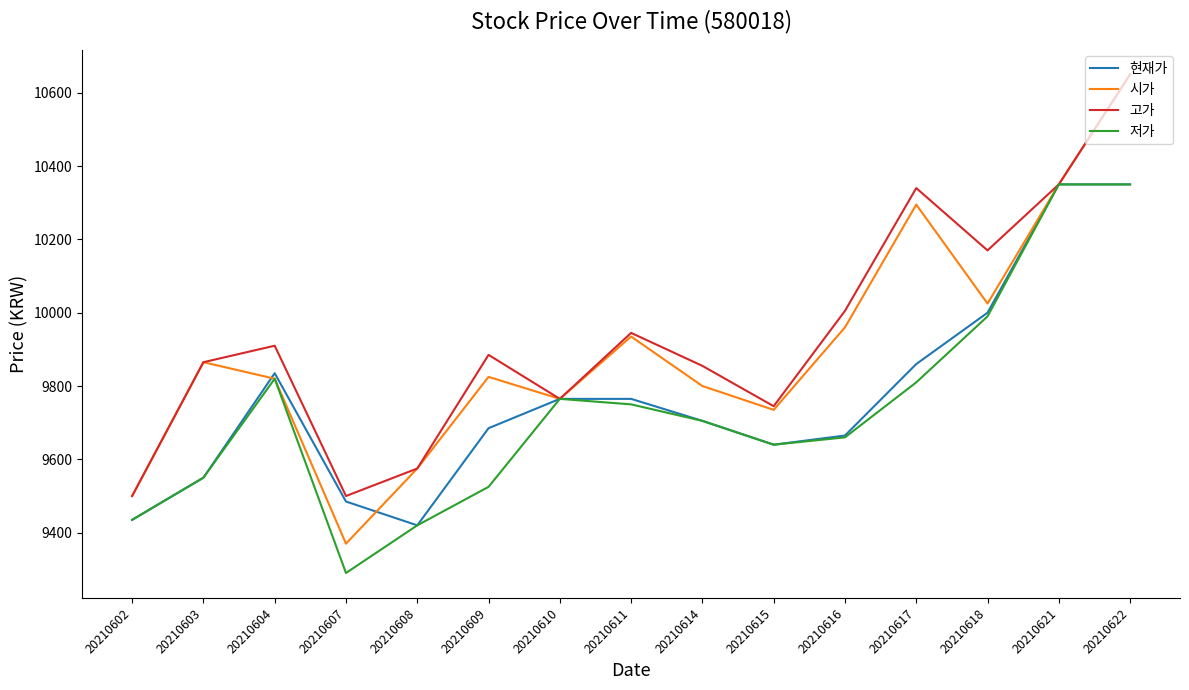

Rank the series by their average value, from highest to lowest.

고가, 시가, 현재가, 저가